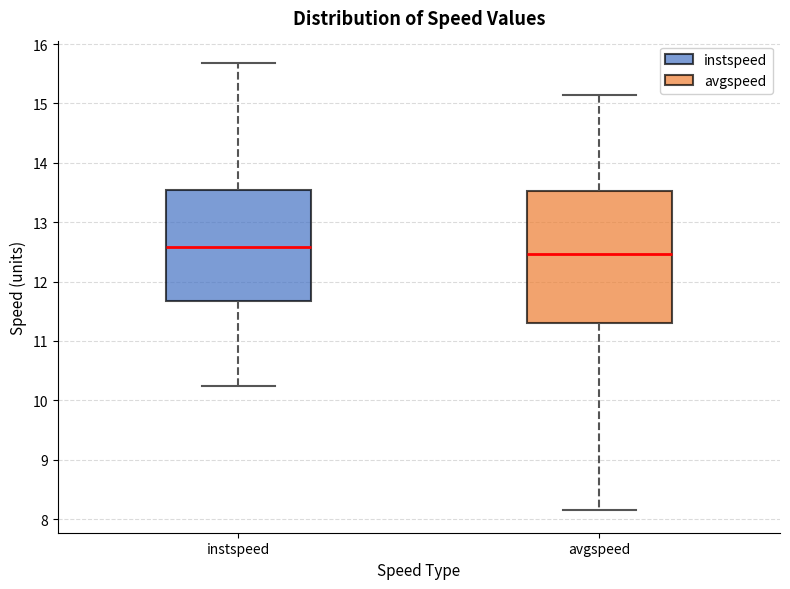

Reading left to right, read every box against the y-axis: the position of its median line, the range the box covers, and the ends of its whiskers. The values are not printed on the chart, so give them approximately, as read against the axis.

instspeed: median 12.6, box 11.7 to 13.5, whiskers 10.2 to 15.7
avgspeed: median 12.5, box 11.3 to 13.5, whiskers 8.1 to 15.1